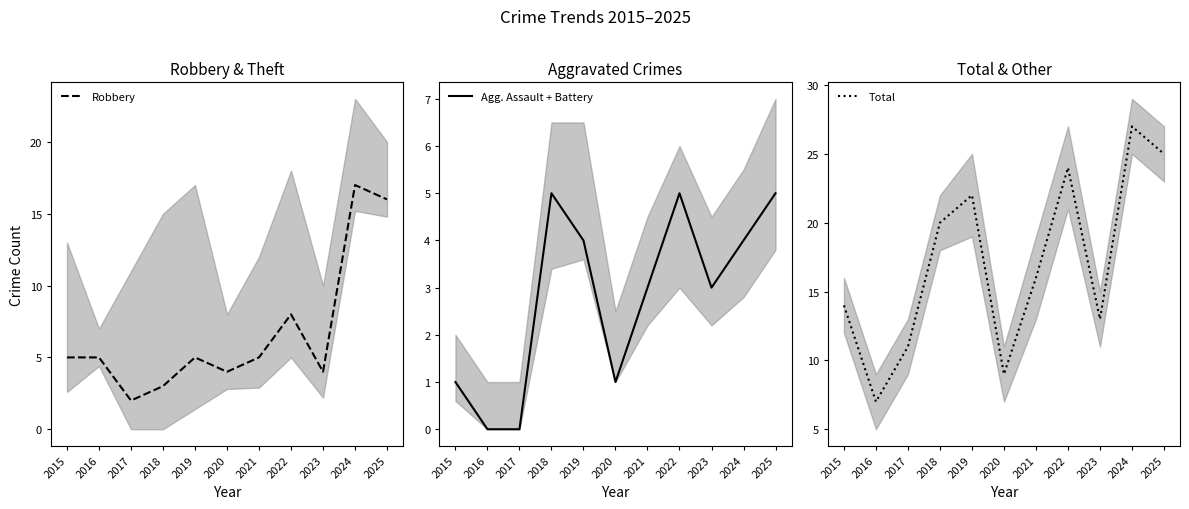

Reading right to left, list all the values displayed in this chart.

Robbery: 2025=16	2024=17	2023=4	2022=8	2021=5	2020=4	2019=5	2018=3	2017=2	2016=5	2015=5
Agg. Assault + Battery: 2025=5	2024=4	2023=3	2022=5	2021=3	2020=1	2019=4	2018=5	2017=0	2016=0	2015=1
Total: 2025=25	2024=27	2023=13	2022=24	2021=16	2020=9	2019=22	2018=20	2017=11	2016=7	2015=14